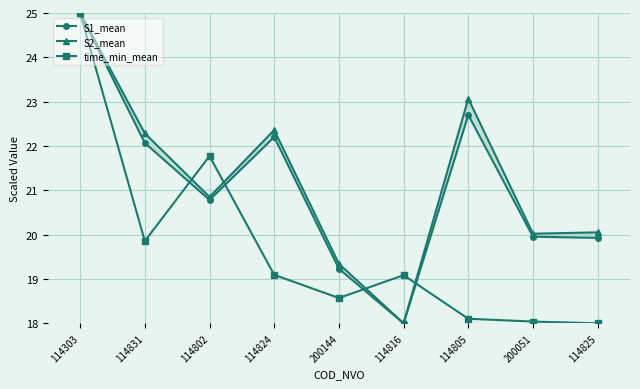

How many values in the S1_mean series are below 20?

4